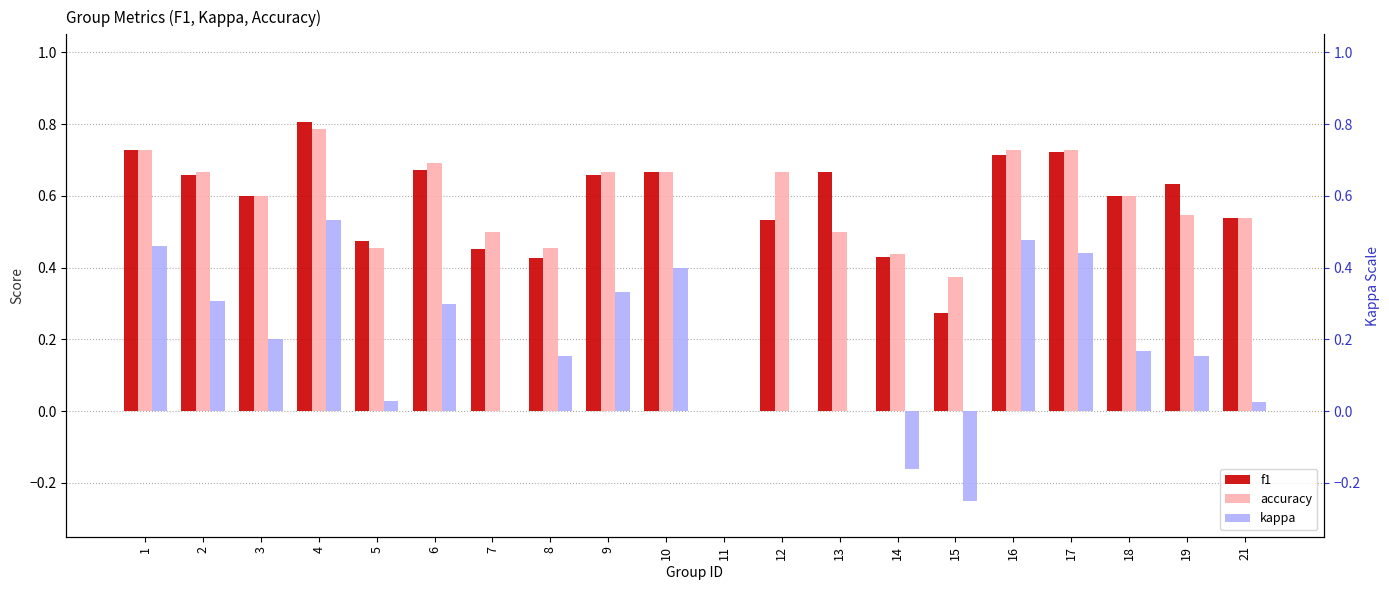

How many categories are shown in the chart?

20